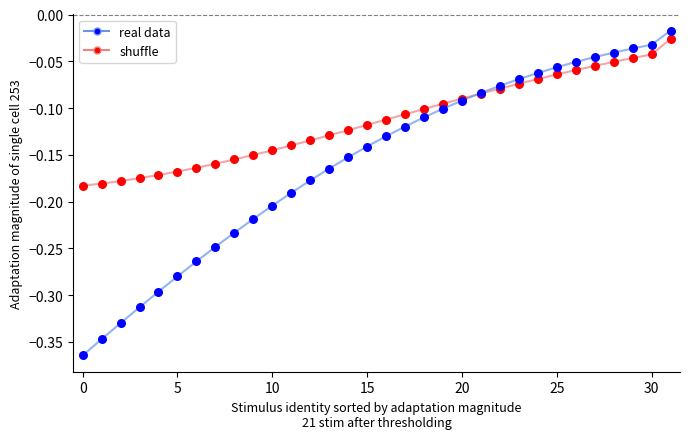

Which series has the widest spread of values?

real data